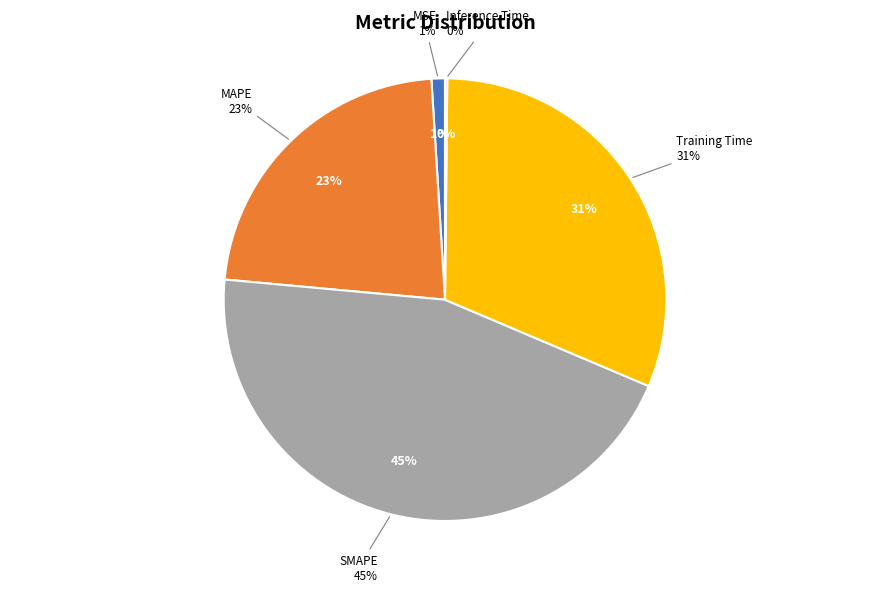

Does Training Time account for over 50% of the chart?

No